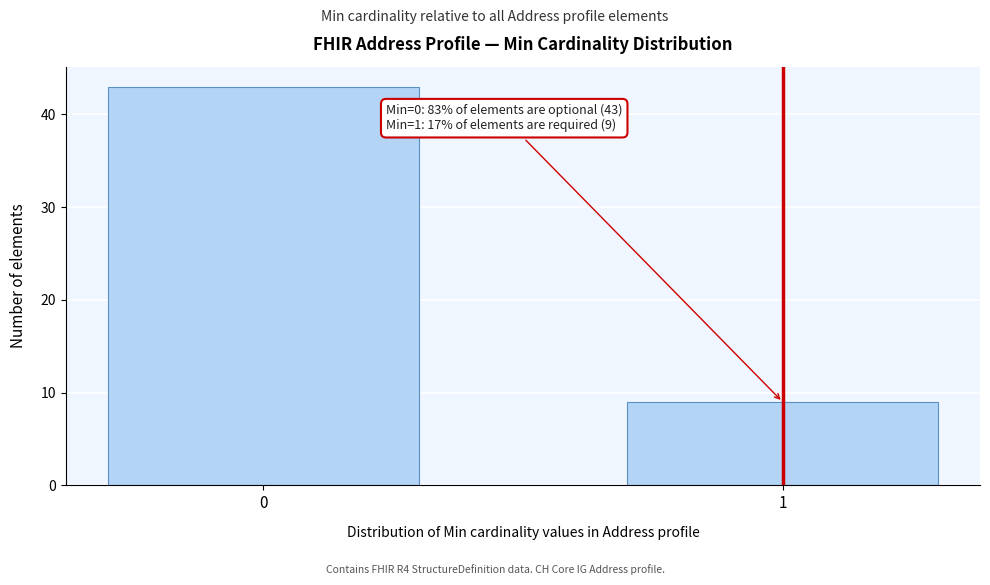

Reading left to right, extract all data points from this chart.

43	9